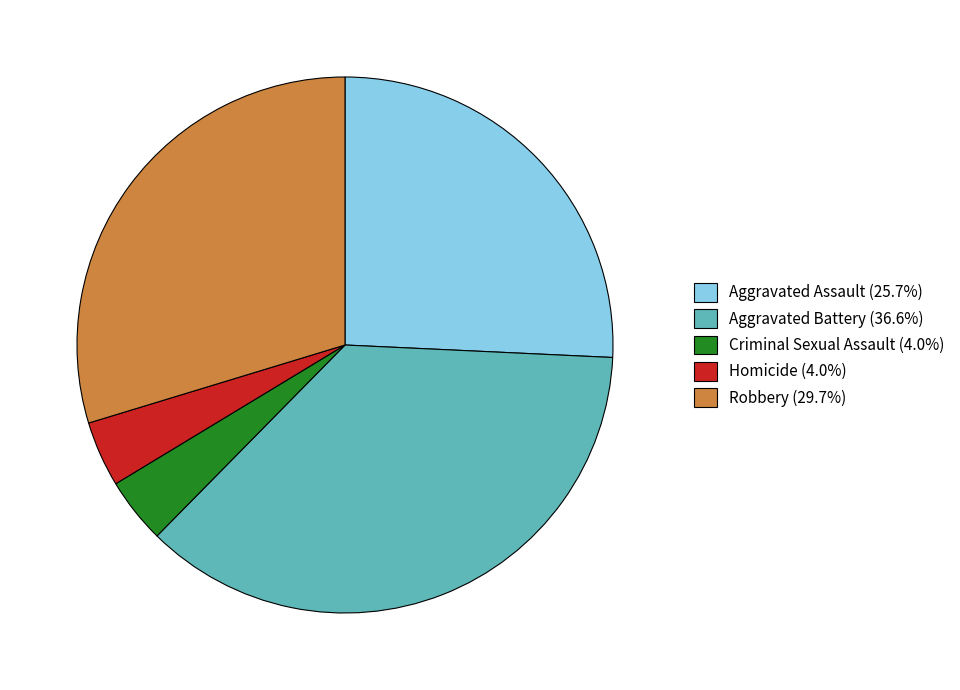

Which category has the biggest portion of the pie?

Aggravated Battery